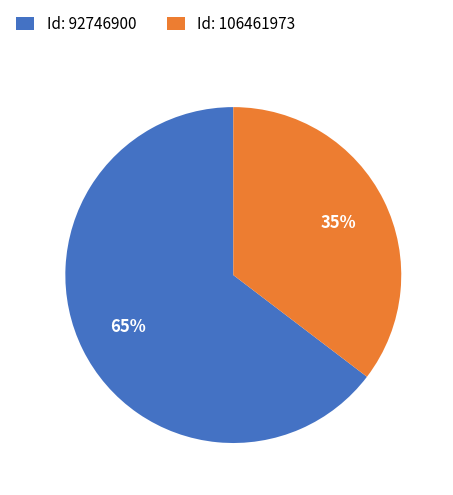

Which has a higher value, Id: 106461973 or Id: 92746900?

Id: 92746900